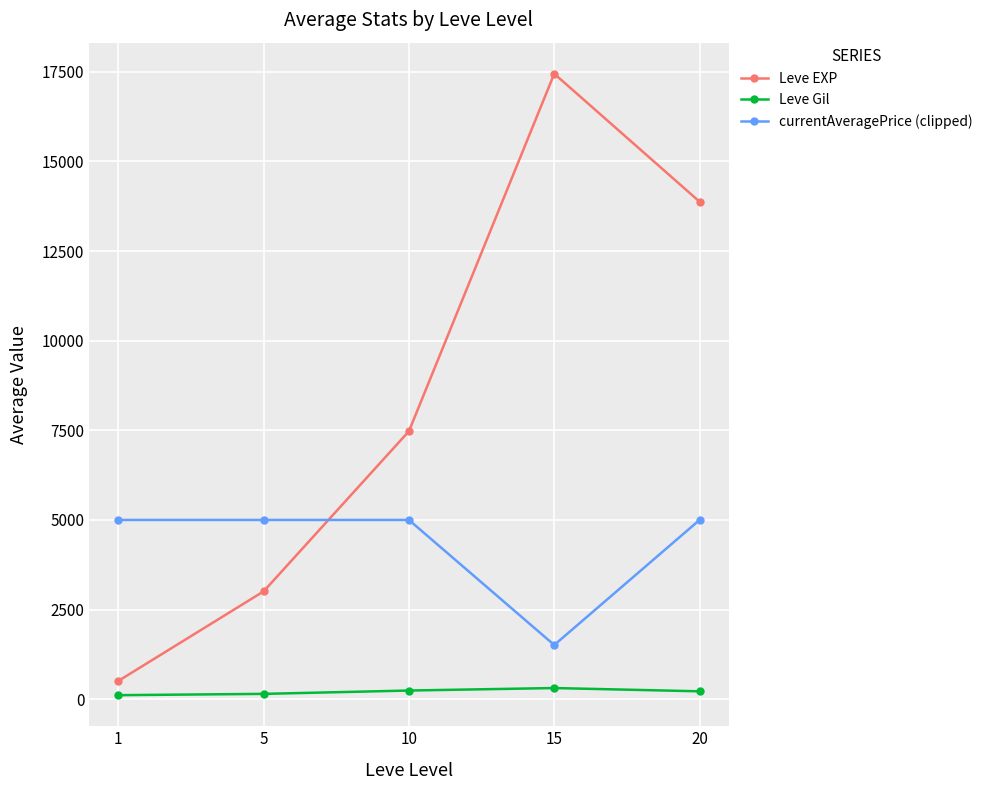

The value of currentAveragePrice (clipped) at 10 is 8049.8. True or false?

False